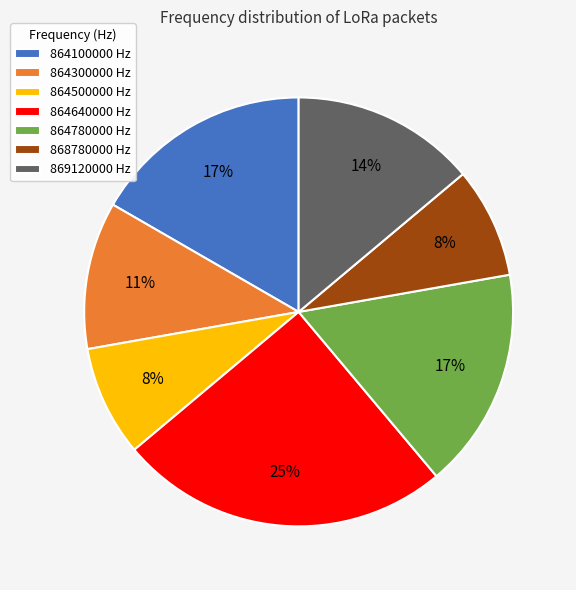

To the nearest percent, what percentage of the pie is 864500000?

8%